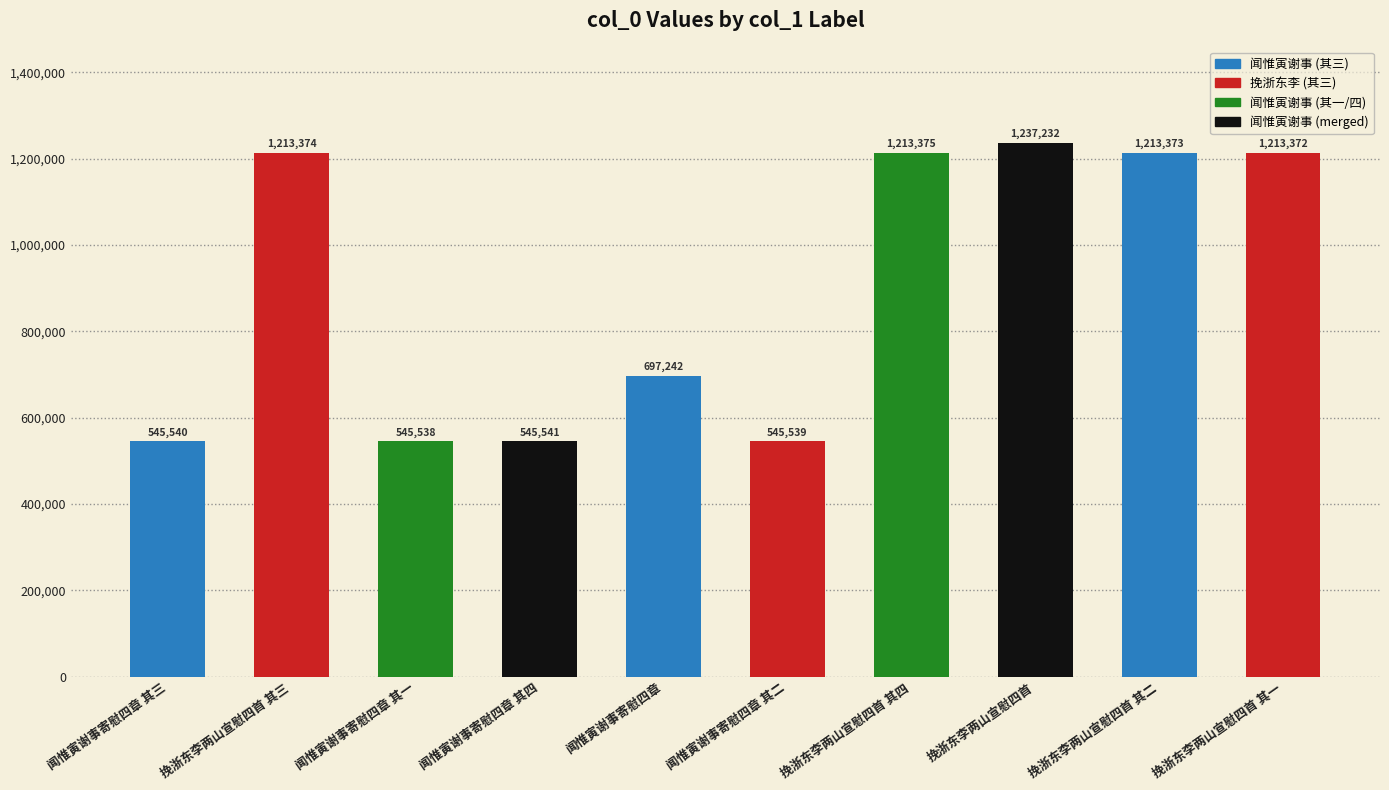

What is the approximate value at 闻惟寅谢事寄慰四章 其一?

545538